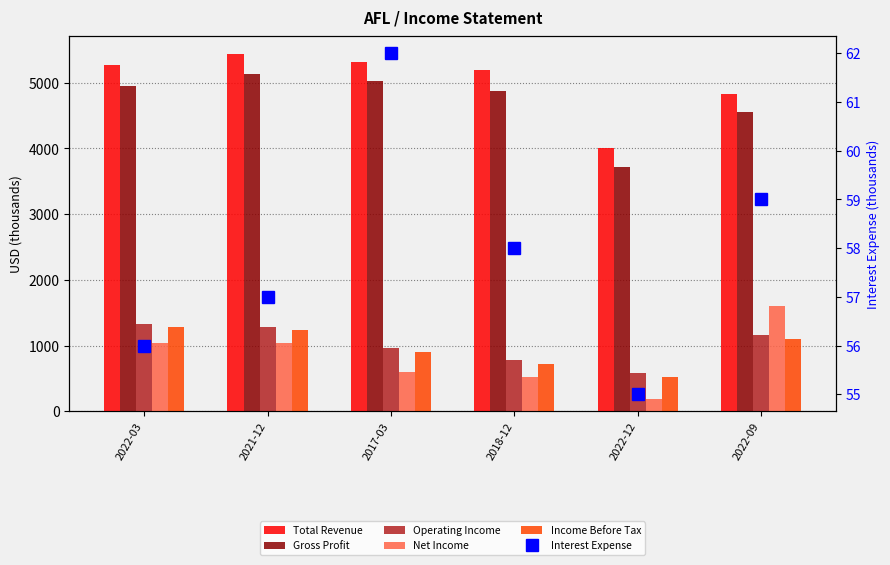

Is the value of Gross Profit at 2021-12 greater than the value of Operating Income at 2021-12?

Yes